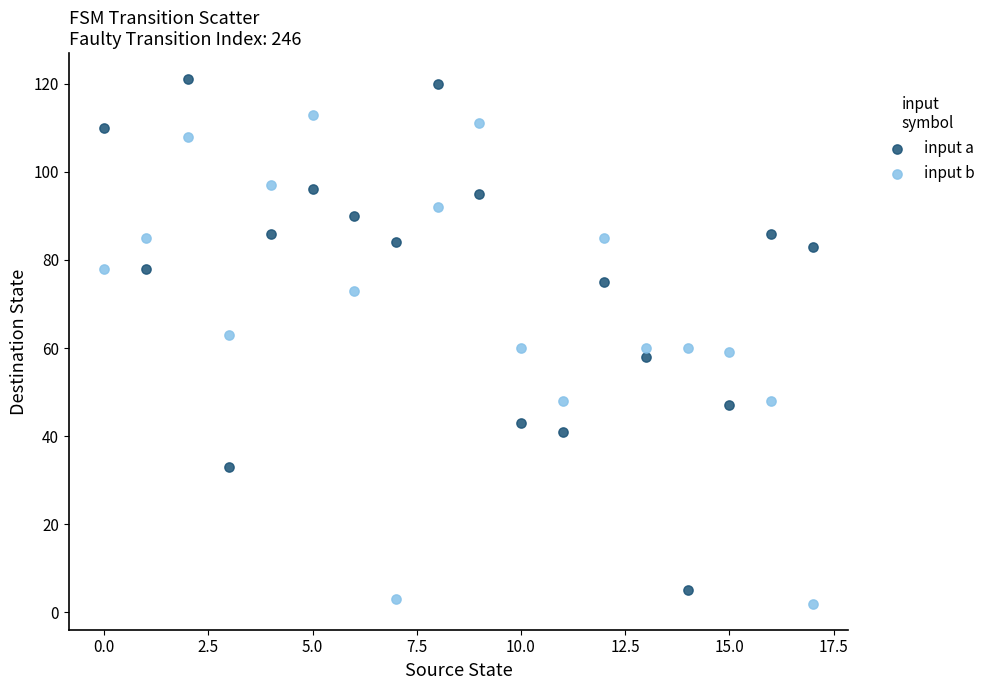

Across all data points, what is the range of Y values (max minus min)?

119